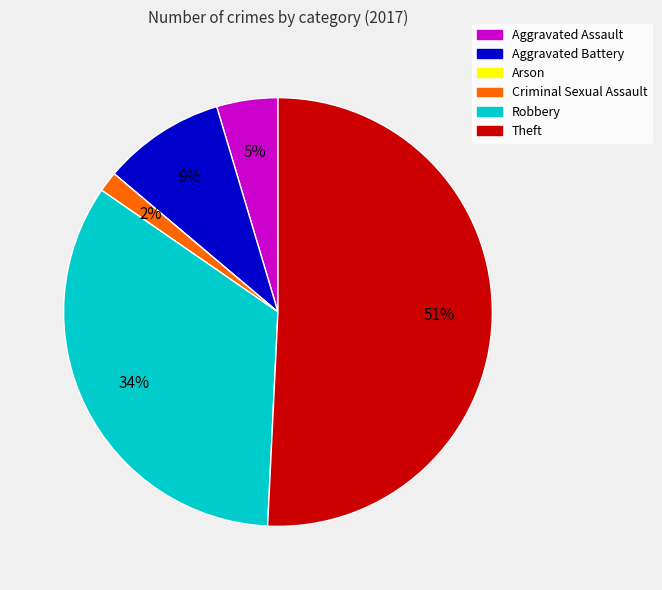

Combined, do Aggravated Battery and Theft account for over 50%?

Yes